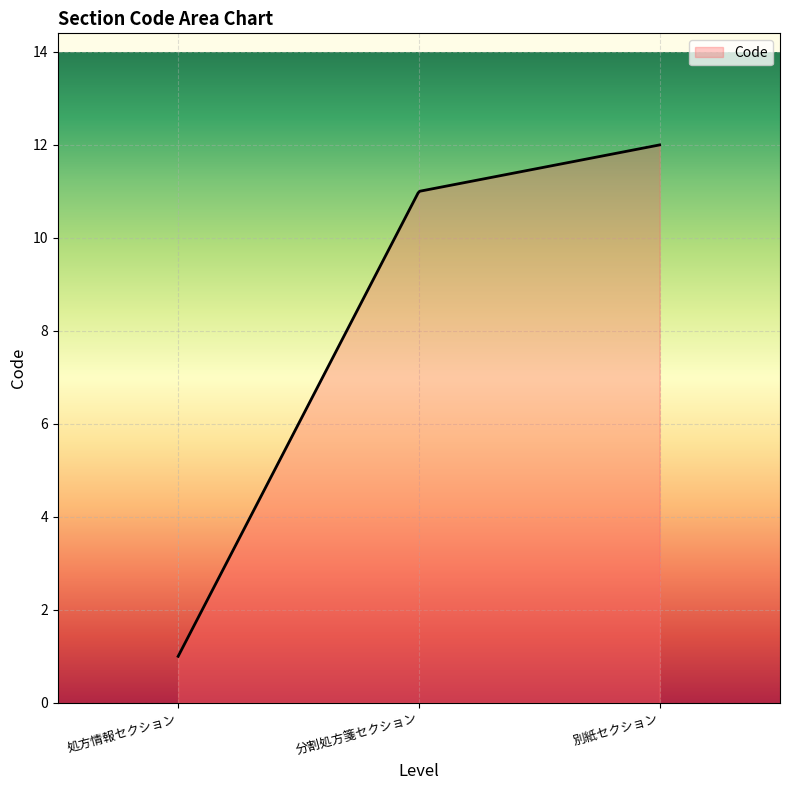

How many lines are shown in the chart?

1